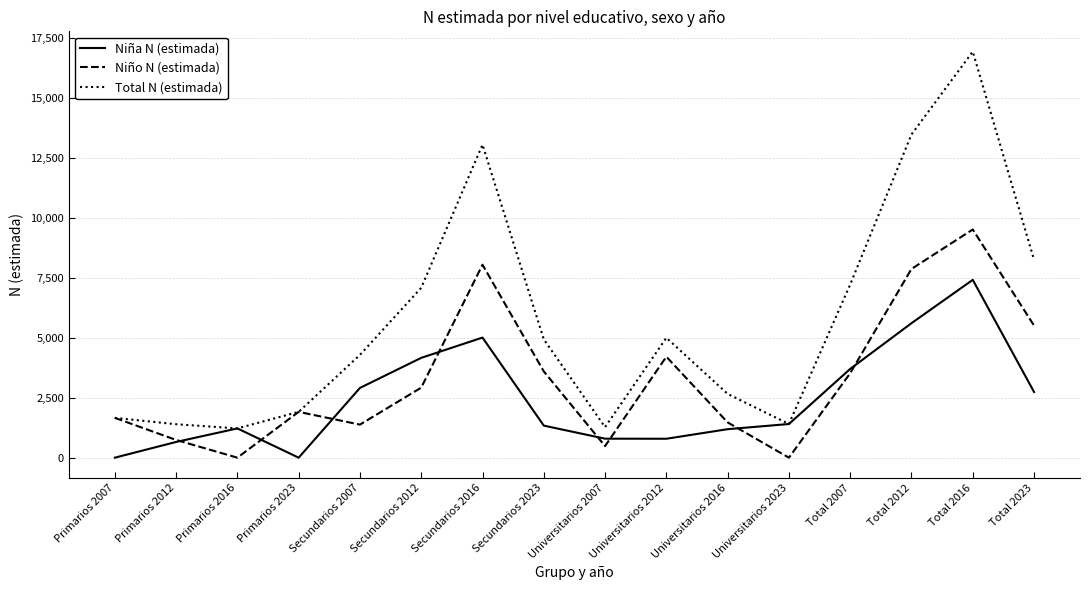

What is the difference between the highest and lowest values at Secundarios 2012?

4166